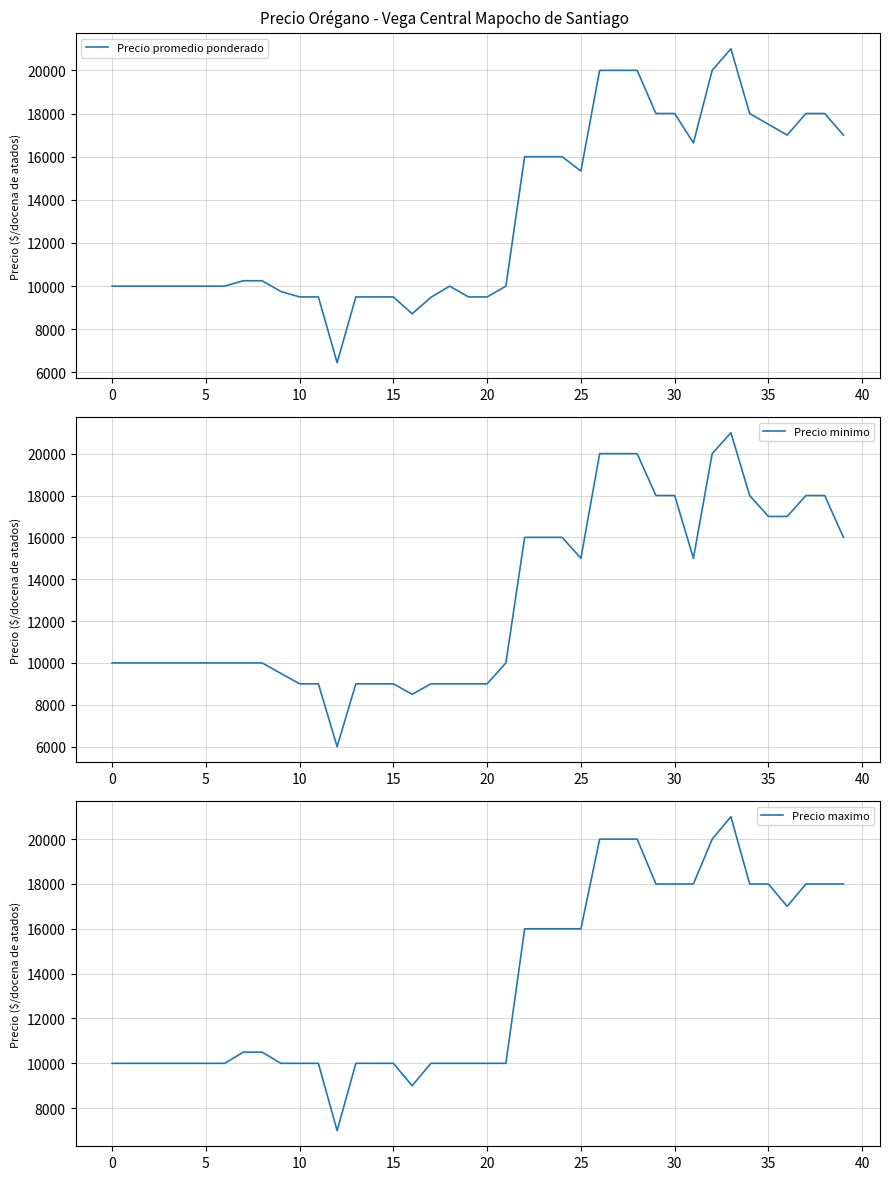

How many lines are shown in the chart?

3